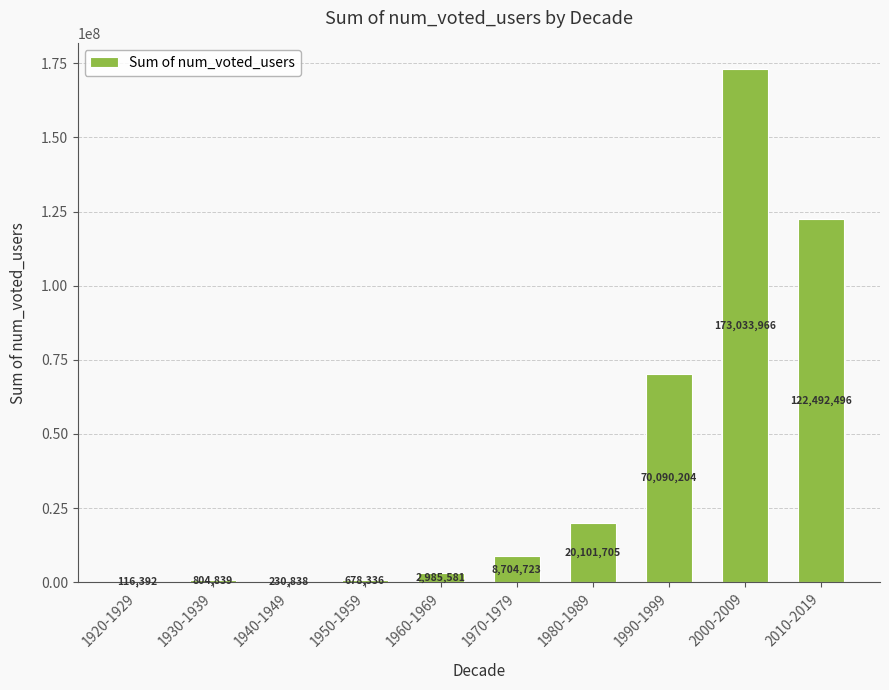

What is the change in value from 1960-1969 to 2000-2009?

+170048385